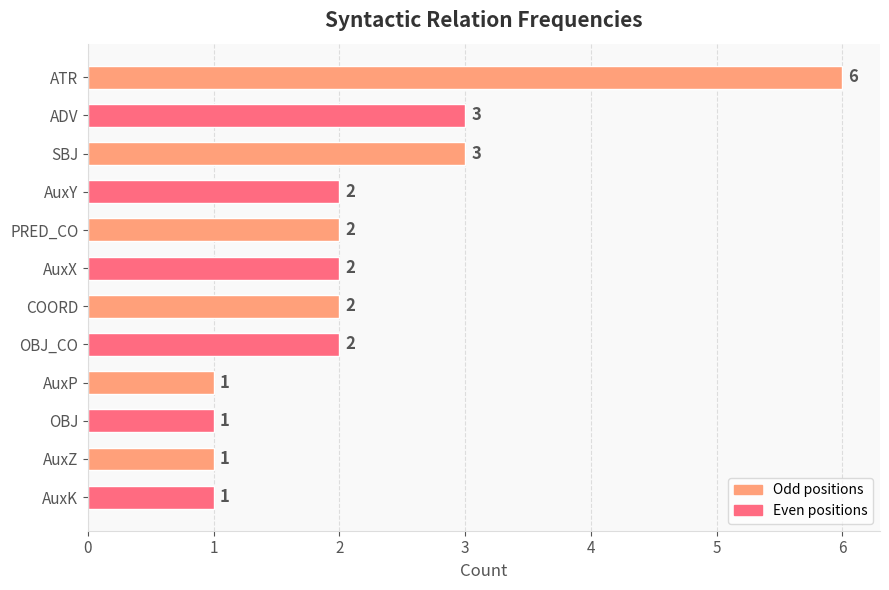

Does the chart contain any negative values?

No